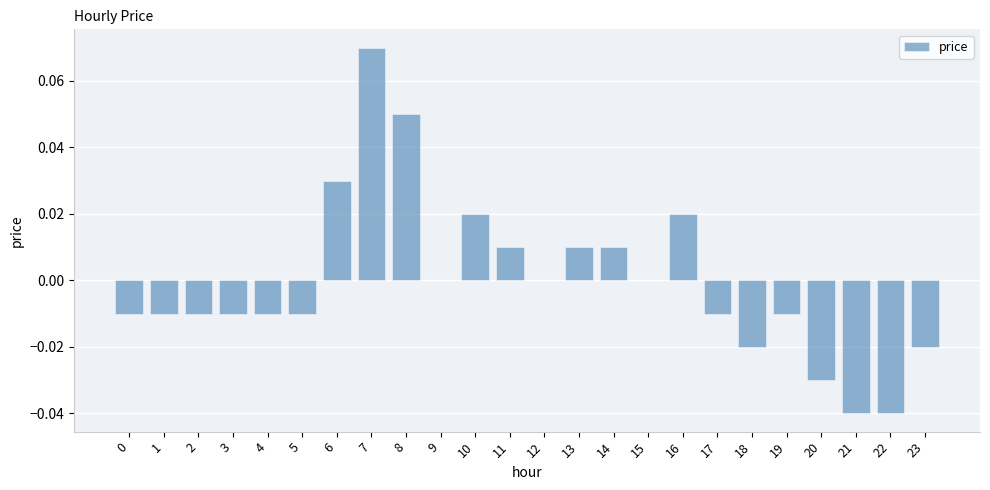

The chart shows a value of 0.0 at 15. True or false?

True